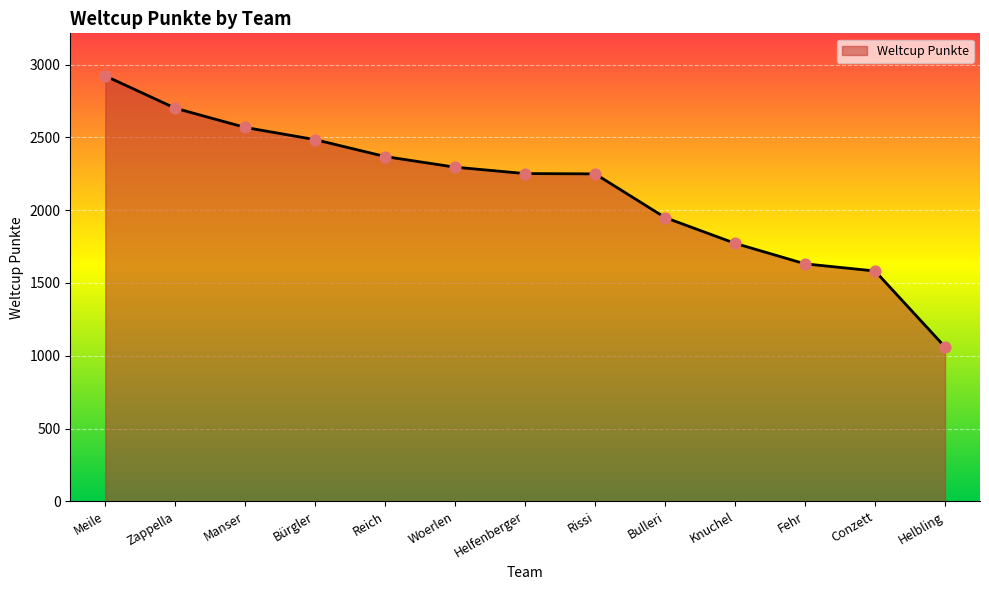

Approximately how many times larger is the value at Rissi compared to Meile?

0.8